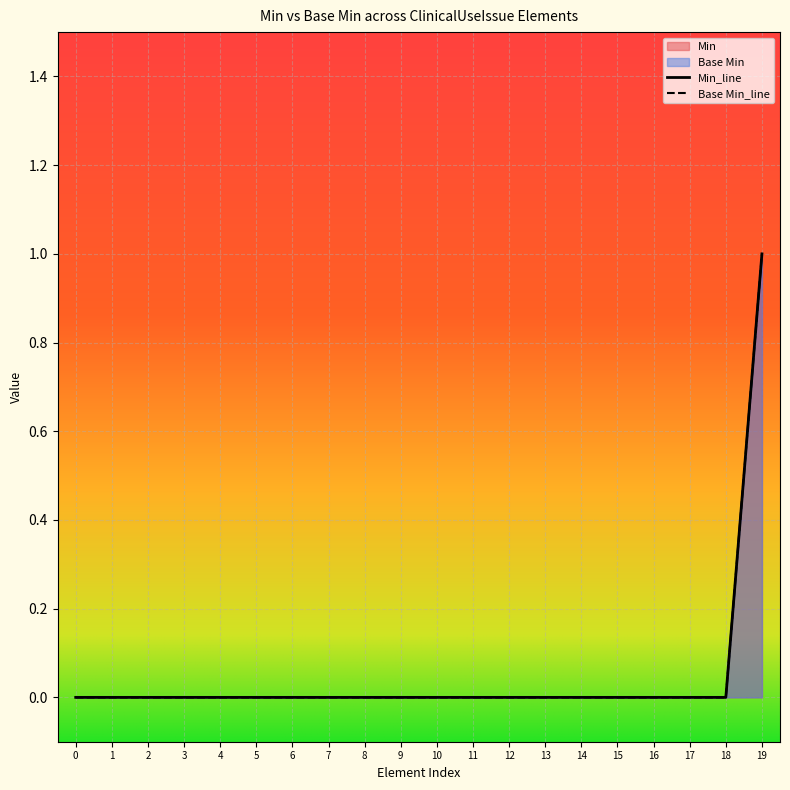

True or false: Min and Base Min intersect in this chart.

False